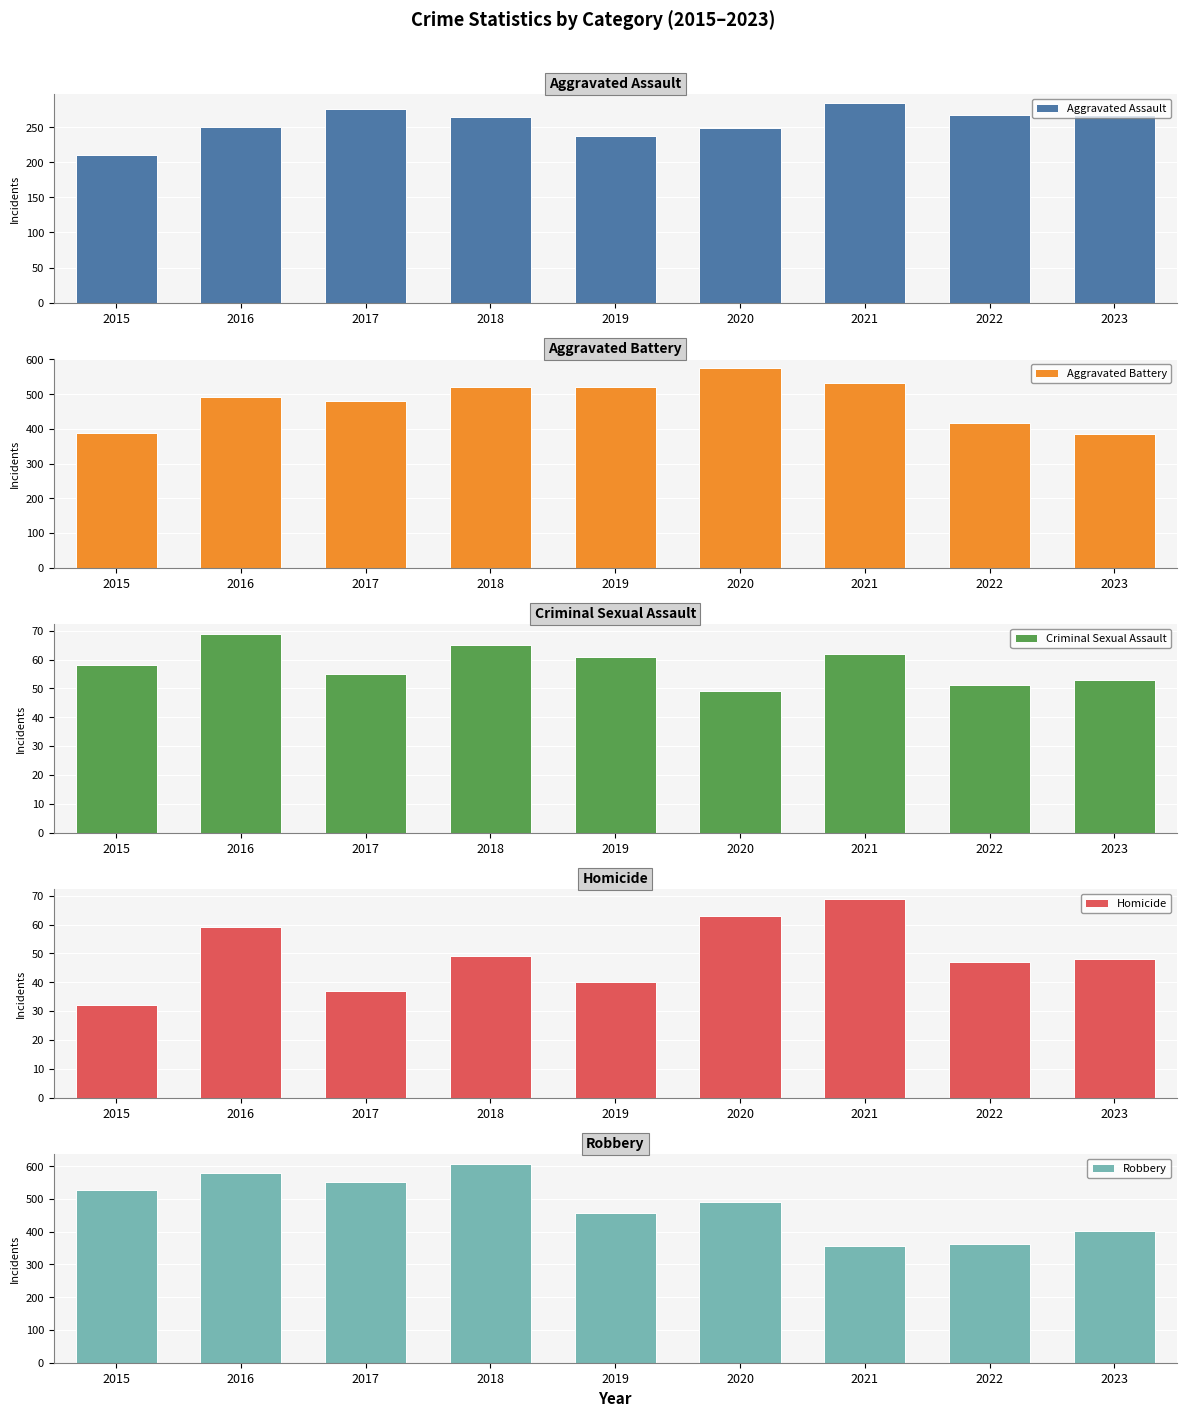

What are all the series names shown in the legend?

Aggravated Assault, Aggravated Battery, Criminal Sexual Assault, Homicide, Robbery